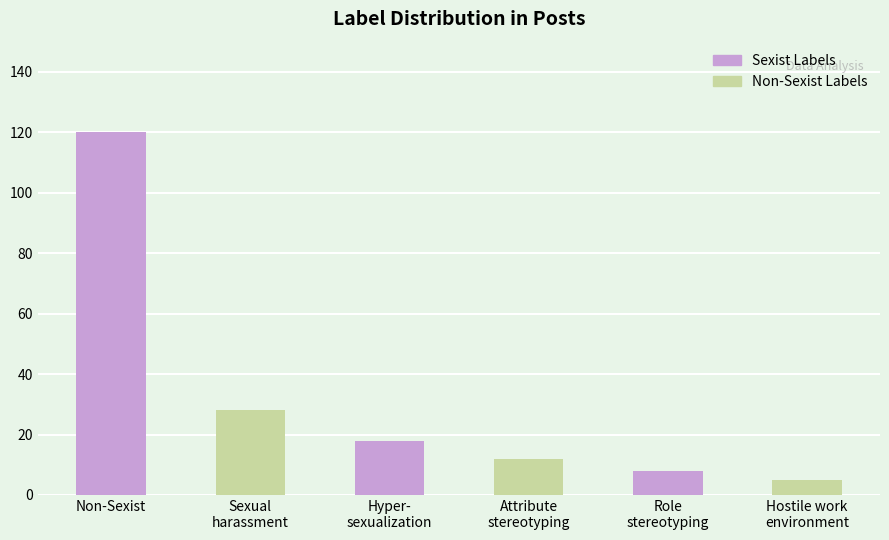

List the labels in order of value, largest first.

Non-Sexist, Sexual
harassment, Hyper-
sexualization, Attribute
stereotyping, Role
stereotyping, Hostile work
environment